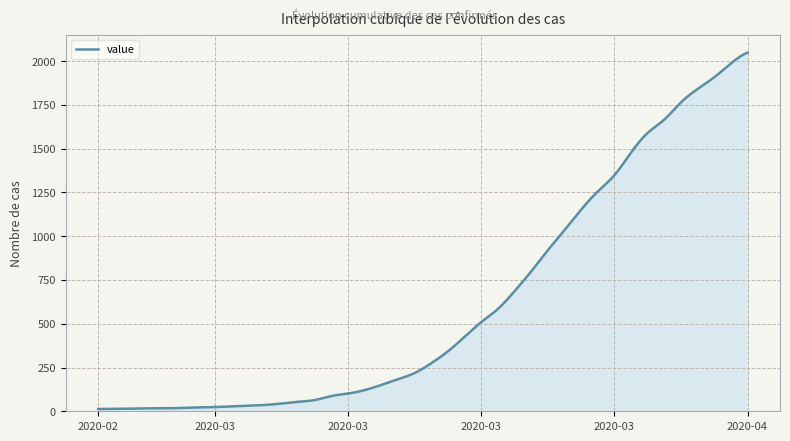

What is the difference between the maximum and minimum values?

2036.0